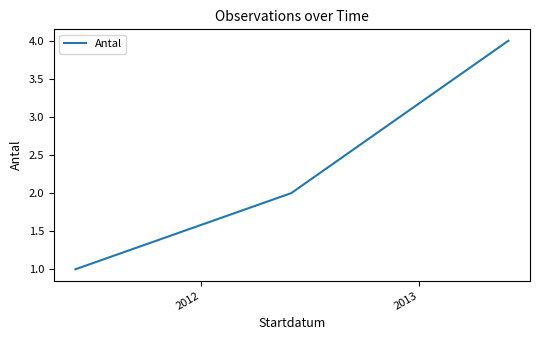

What is the greatest value displayed?

4